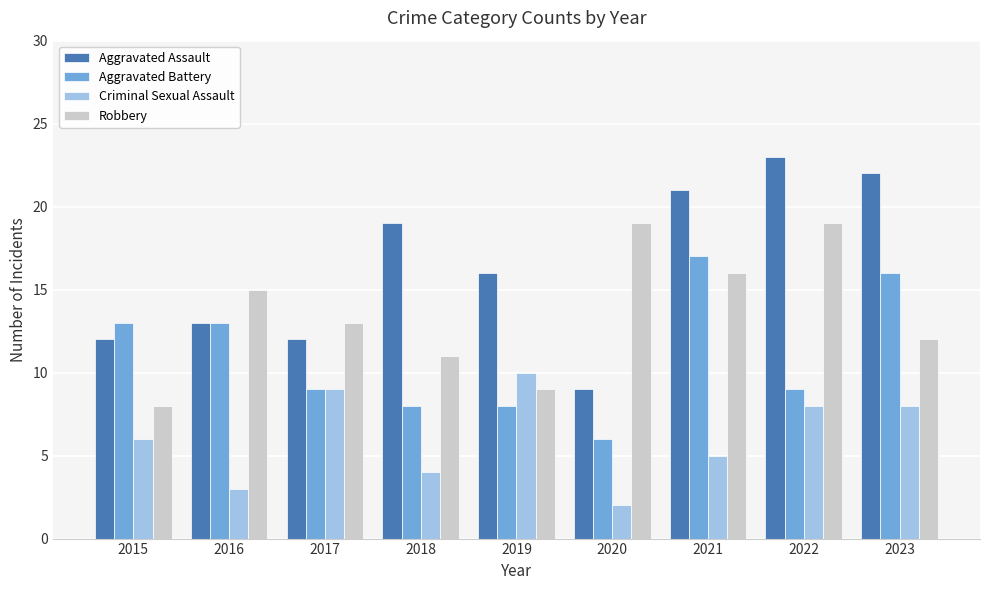

What is the smallest value displayed?

2